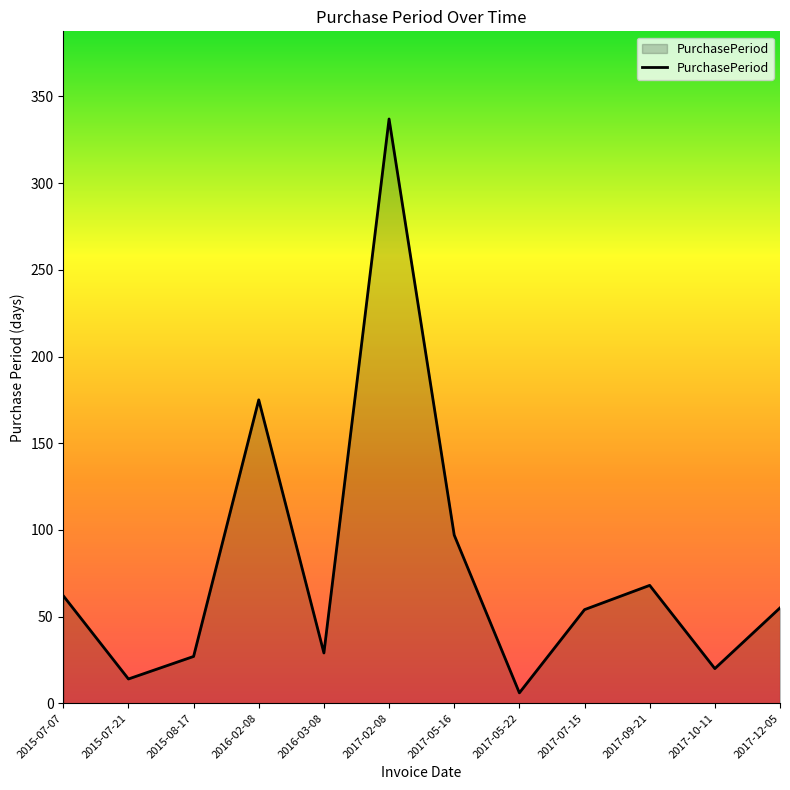

What is the greatest value displayed?

337